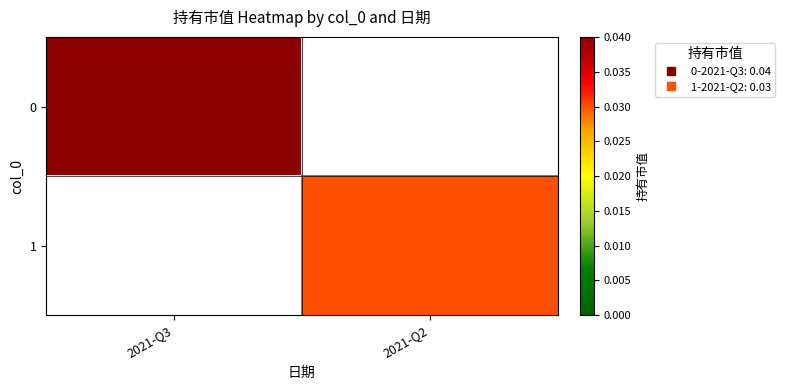

How many data points does each series have?

2